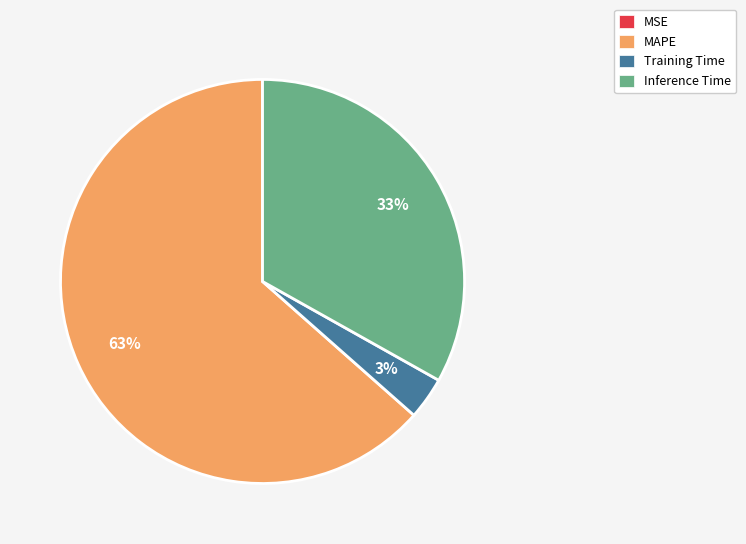

Does any single category account for the majority?

Yes